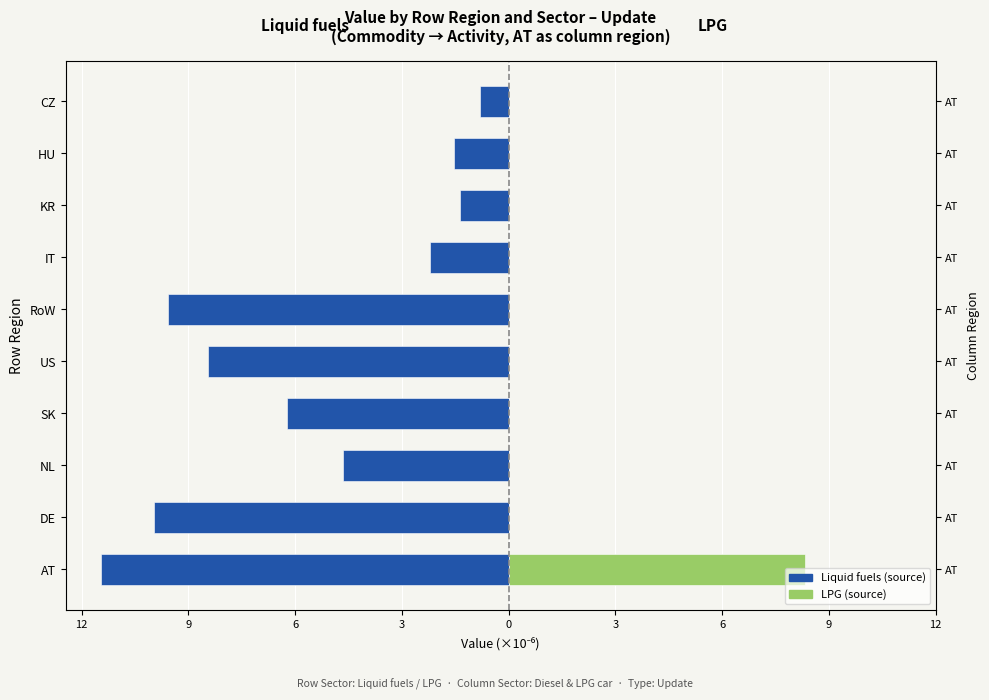

What is the difference between the highest and lowest values at SK?

6.2